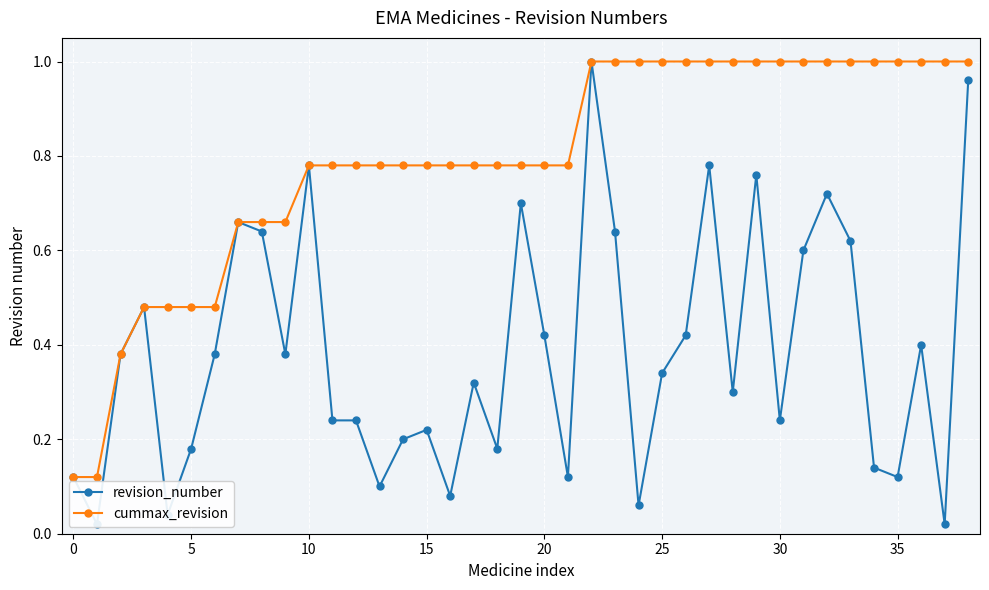

What is the difference between the maximum and second lowest values in the cummax_revision series?

0.9